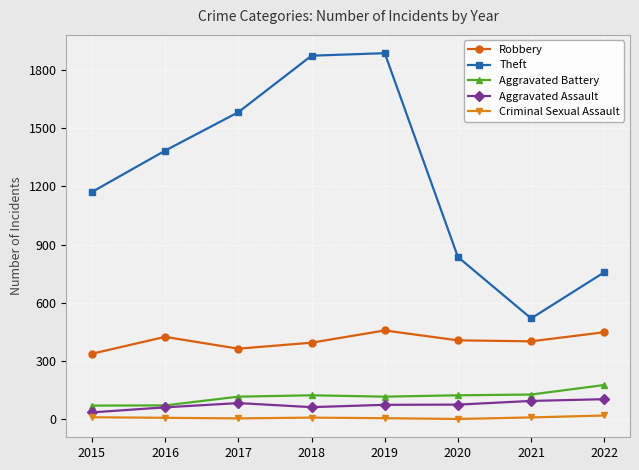

What value does the Theft series have at 2016, to the nearest 10?

1380